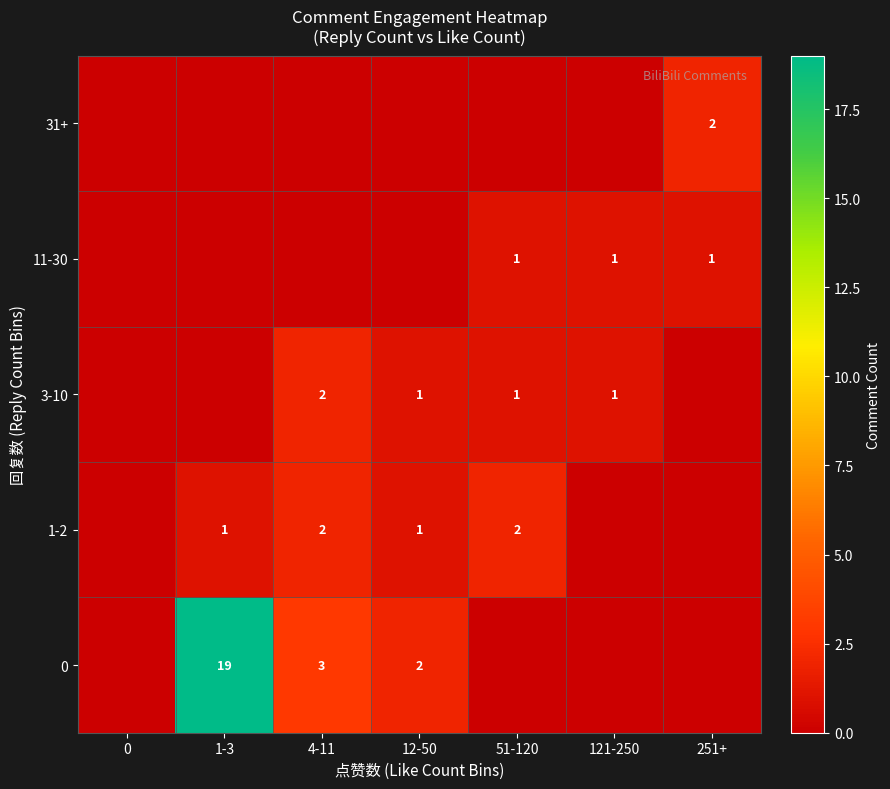

What is the total value across all series at 121-250?

2